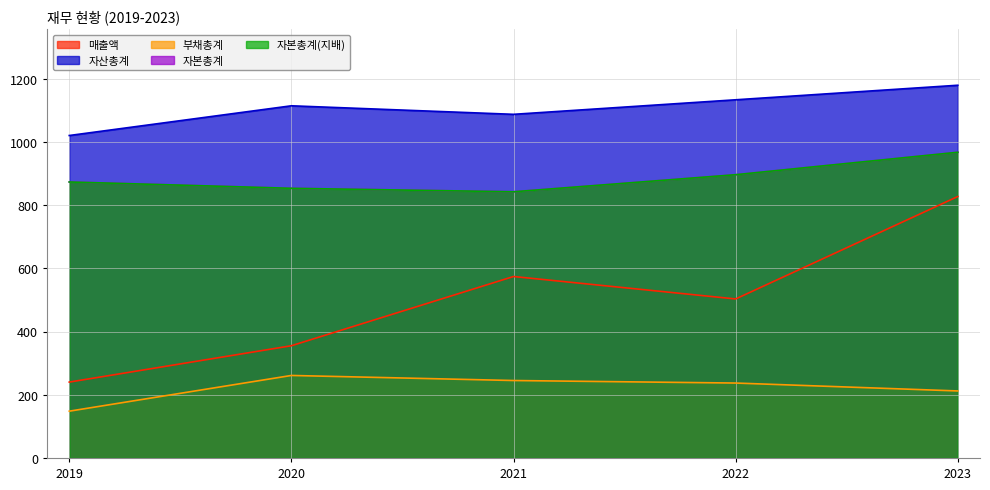

Rank the series by their maximum value, from lowest to highest.

부채총계, 매출액, 자본총계, 자본총계(지배), 자산총계